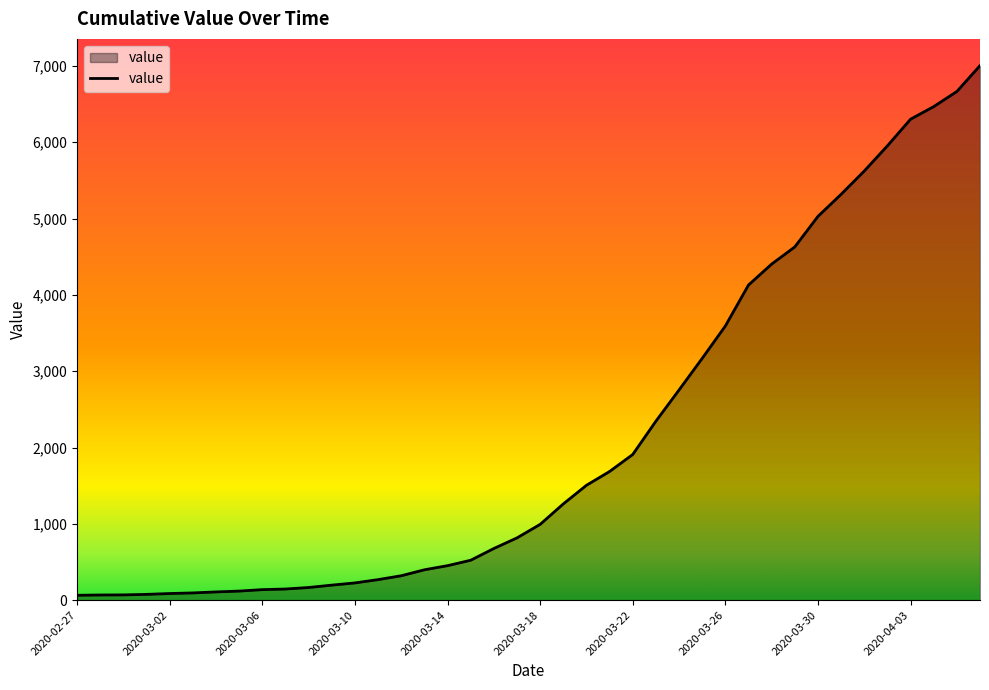

What is the maximum value shown in the chart?

7003